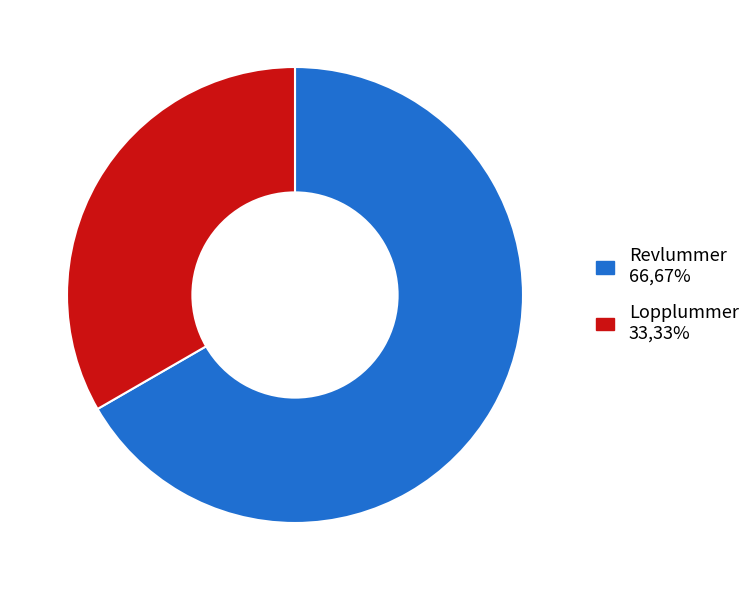

Does any single category account for the majority?

Yes